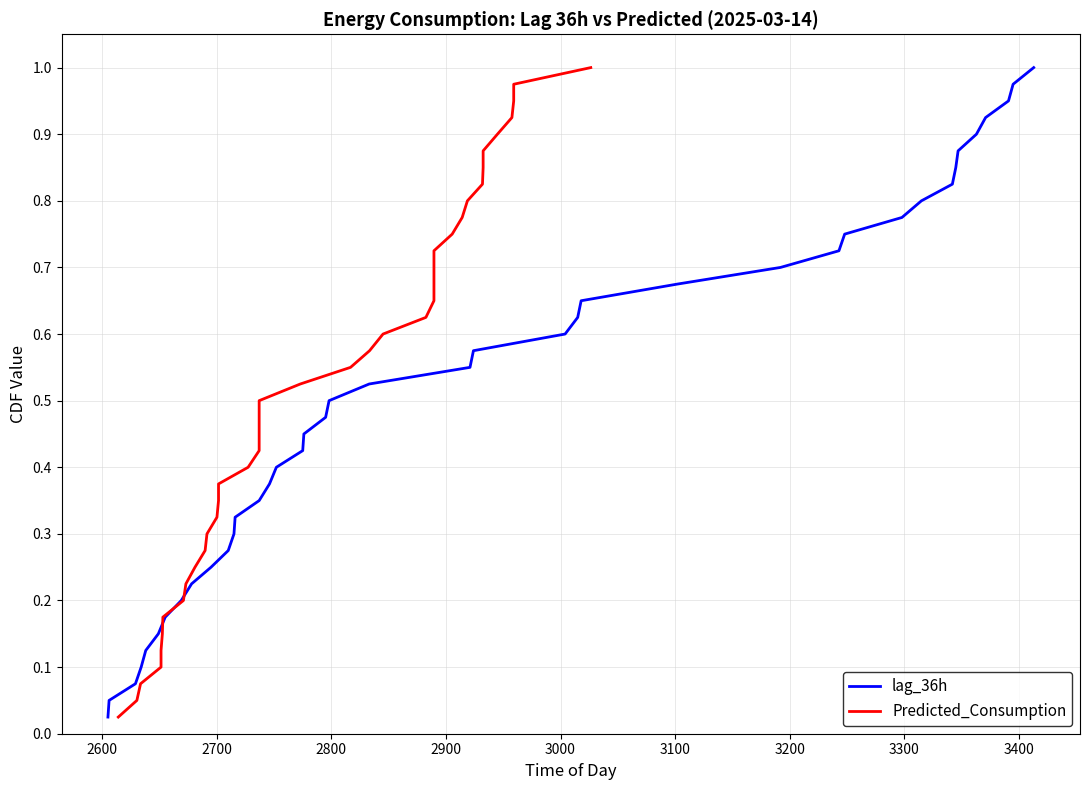

True or false: Predicted_Consumption and lag_36h cross at least once.

False